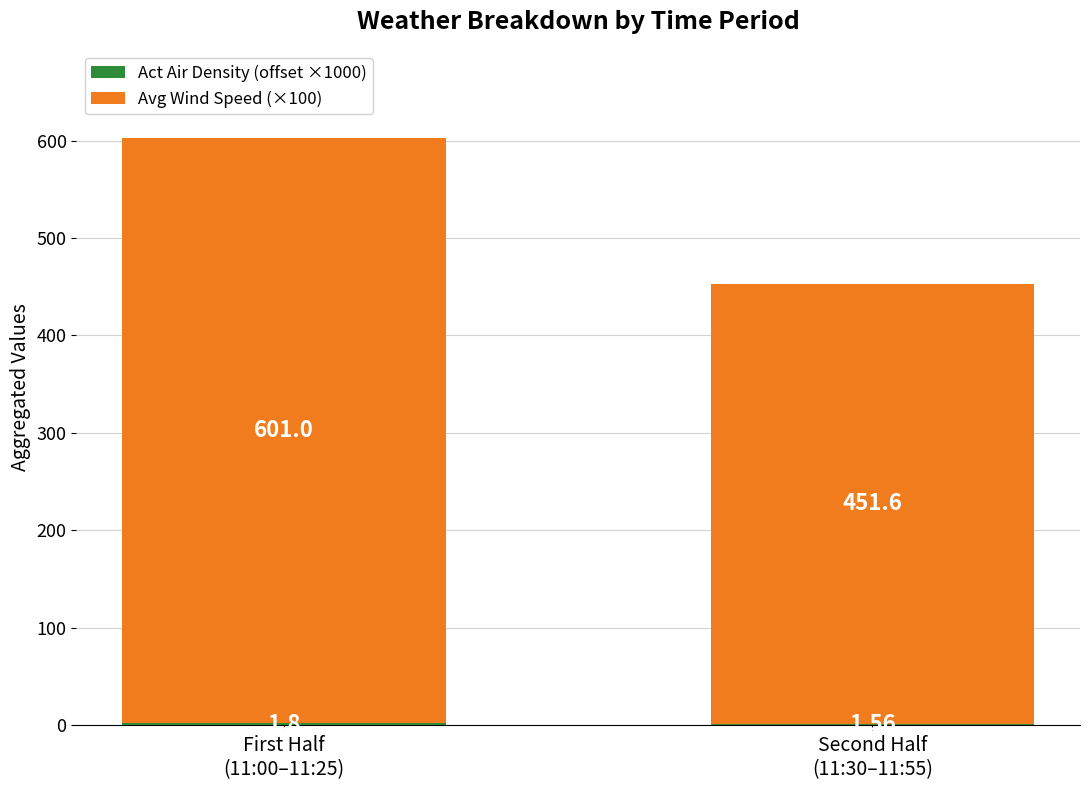

Count the number of categories in the chart.

2